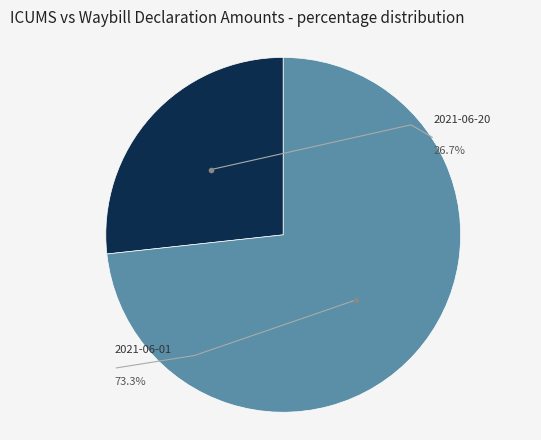

Which category has the biggest portion of the pie?

2021-06-01